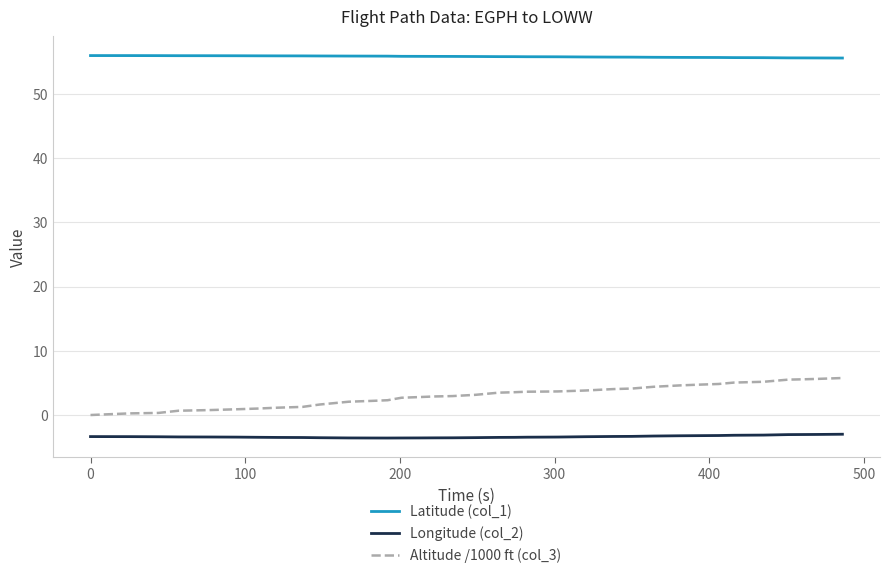

Which series has the largest total across all categories?

Latitude (col_1)